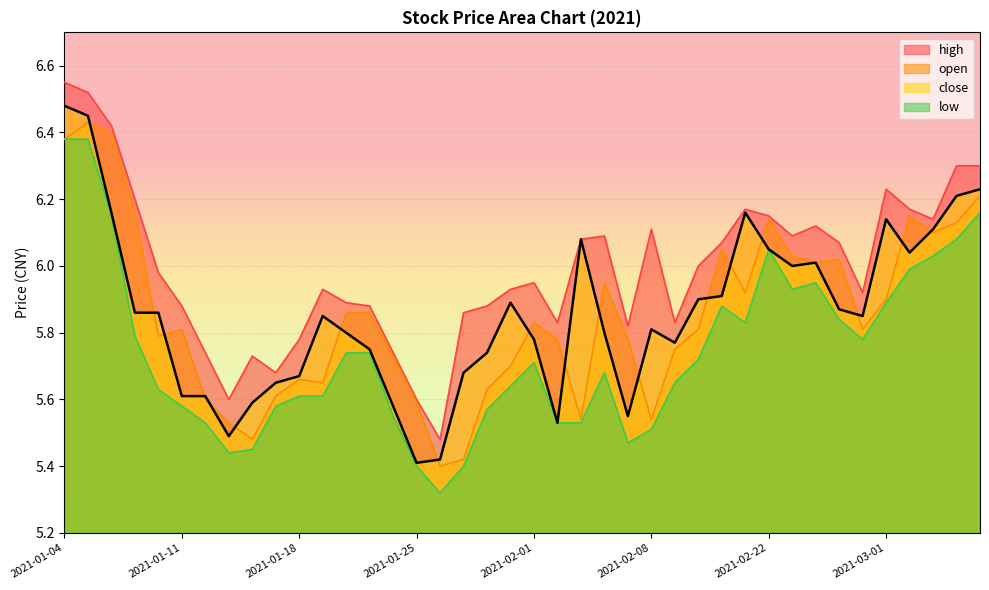

In low, how many points are higher than both neighbors (excluding endpoints)?

5